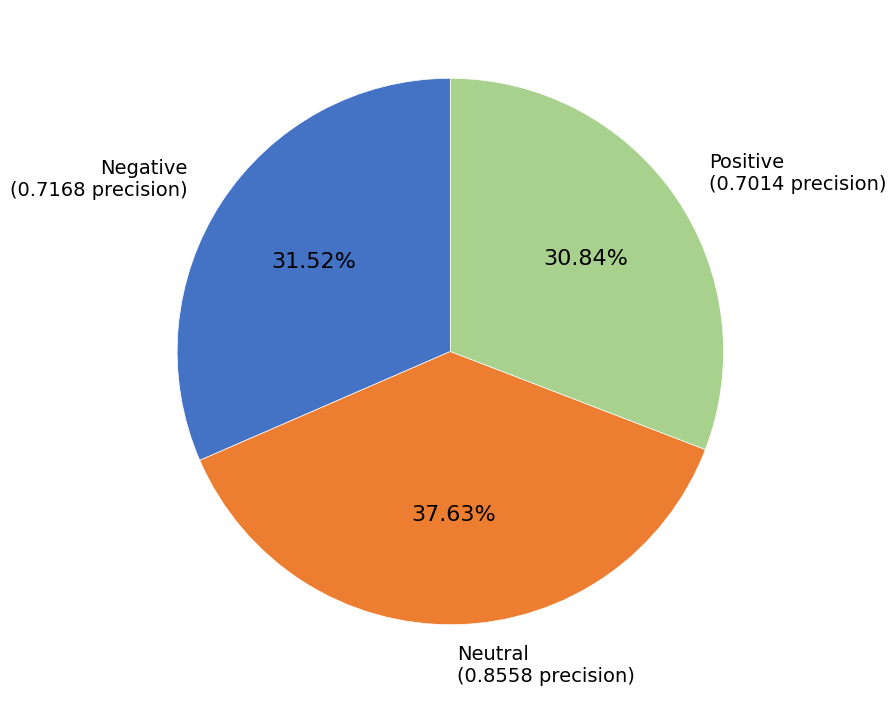

Is there a majority slice in this chart?

No